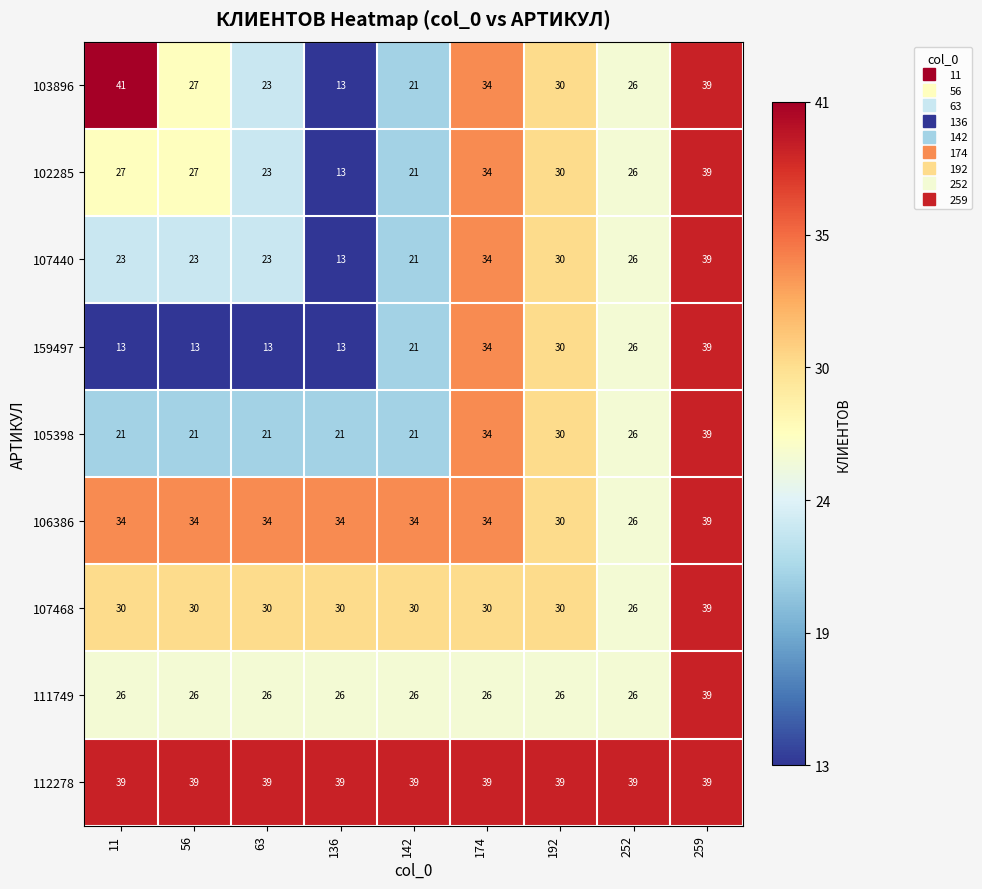

Which series changed the most between 142 and 252?

106386